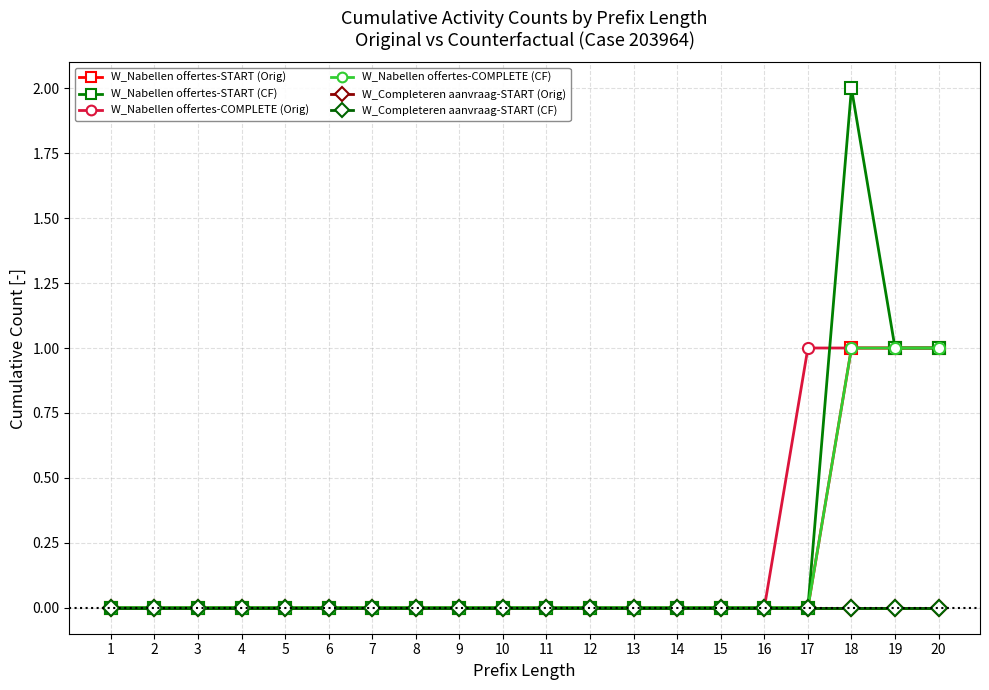

Reading right to left, extract all data points from this chart.

W_Nabellen offertes-START (Original): 20=1	19=1	18=1	17=0	16=0	15=0	14=0	13=0	12=0	11=0	10=0	9=0	8=0	7=0	6=0	5=0	4=0	3=0	2=0	1=0
W_Nabellen offertes-COMPLETE (Original): 20=1	19=1	18=1	17=1	16=0	15=0	14=0	13=0	12=0	11=0	10=0	9=0	8=0	7=0	6=0	5=0	4=0	3=0	2=0	1=0
W_Completeren aanvraag-START (Original): 20=0	19=0	18=0	17=0	16=0	15=0	14=0	13=0	12=0	11=0	10=0	9=0	8=0	7=0	6=0	5=0	4=0	3=0	2=0	1=0
W_Nabellen offertes-START (Counterfactual): 20=1	19=1	18=2	17=0	16=0	15=0	14=0	13=0	12=0	11=0	10=0	9=0	8=0	7=0	6=0	5=0	4=0	3=0	2=0	1=0
W_Nabellen offertes-COMPLETE (Counterfactual): 20=1	19=1	18=1	17=0	16=0	15=0	14=0	13=0	12=0	11=0	10=0	9=0	8=0	7=0	6=0	5=0	4=0	3=0	2=0	1=0
W_Completeren aanvraag-START (Counterfactual): 20=0	19=0	18=0	17=0	16=0	15=0	14=0	13=0	12=0	11=0	10=0	9=0	8=0	7=0	6=0	5=0	4=0	3=0	2=0	1=0